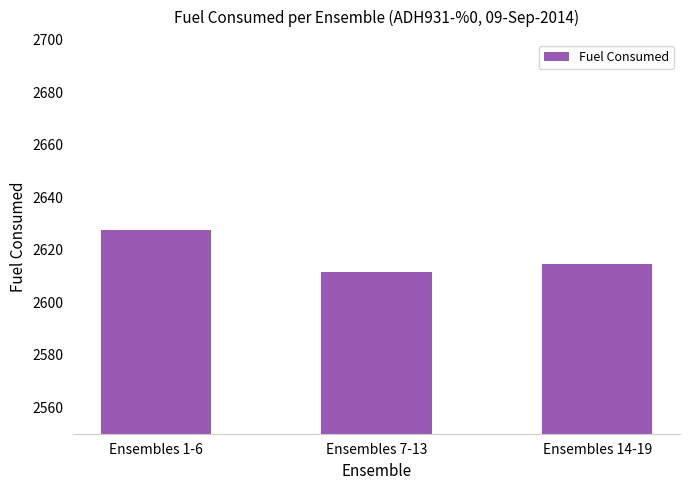

Is it true that the value at Ensembles 7-13 is 3810.8?

False